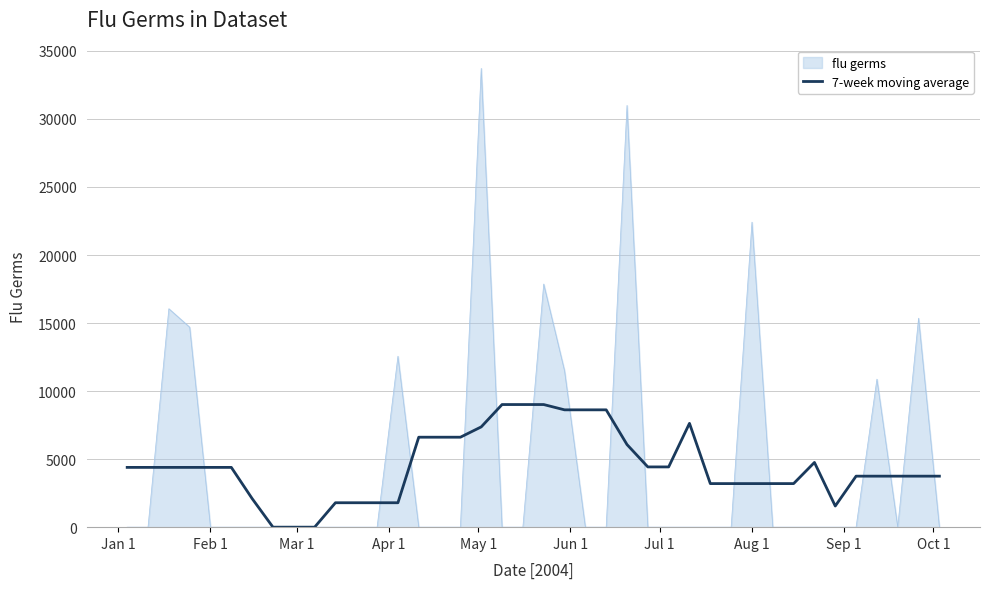

What is the maximum value for flu germs?

33713.8